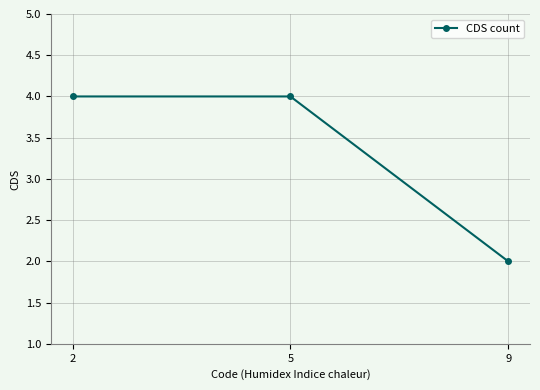

What is the average value?

3